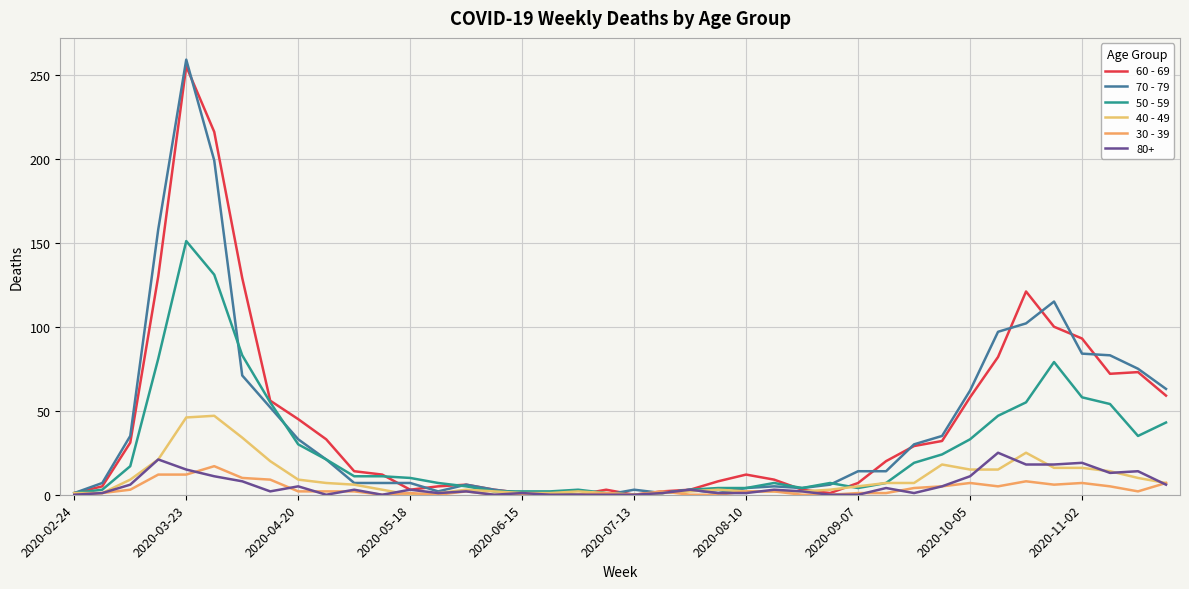

How many lines are shown in the chart?

6